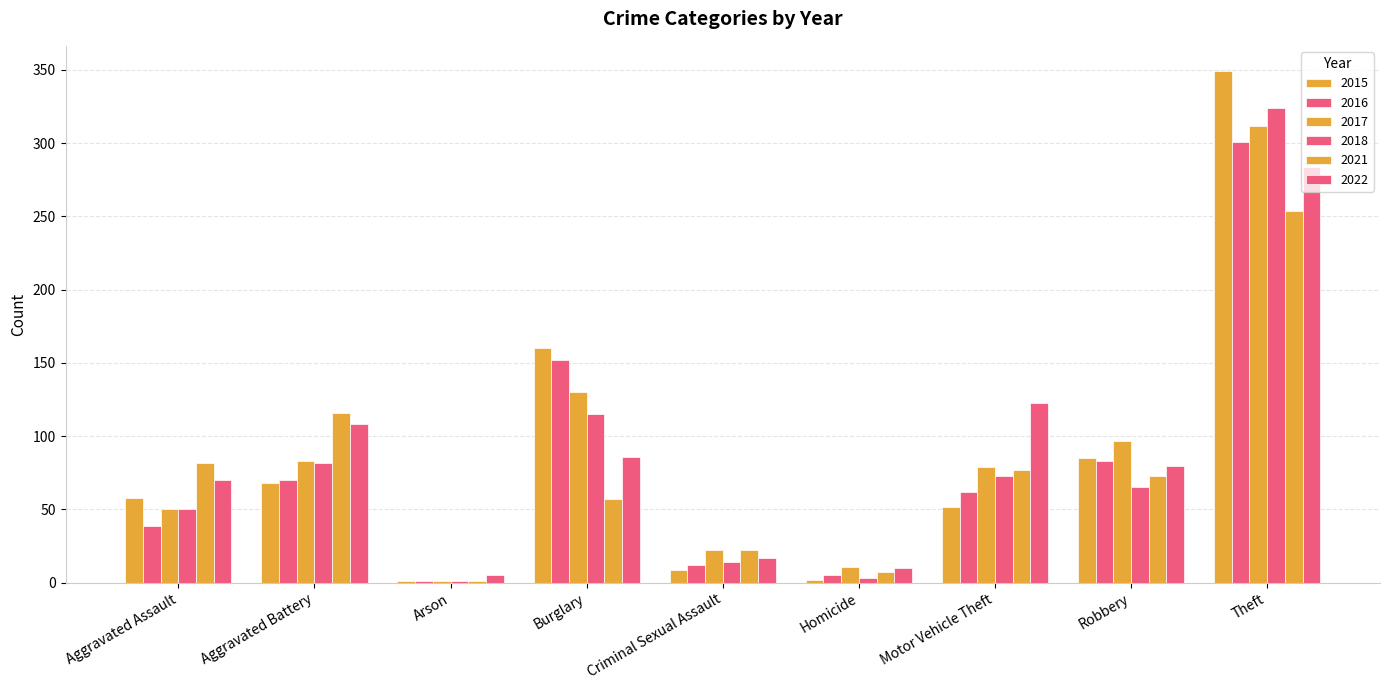

Are the bars horizontal?

No